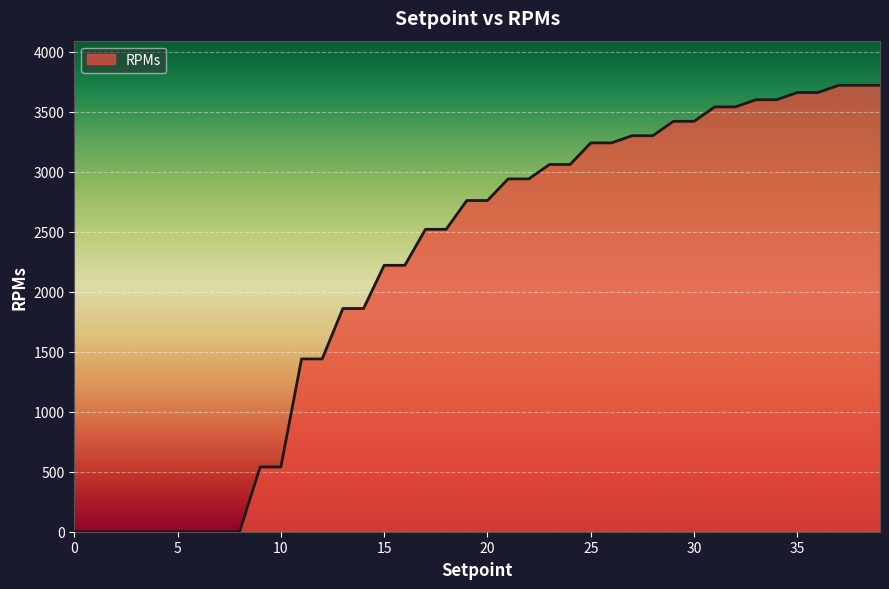

What is the greatest value displayed?

3720